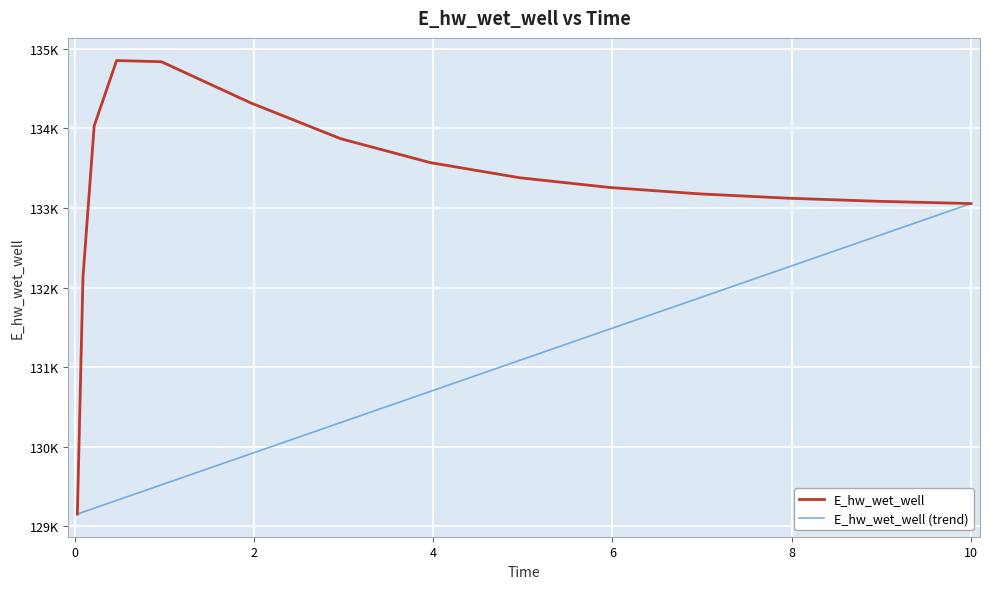

Does the chart have visible grid lines?

Yes